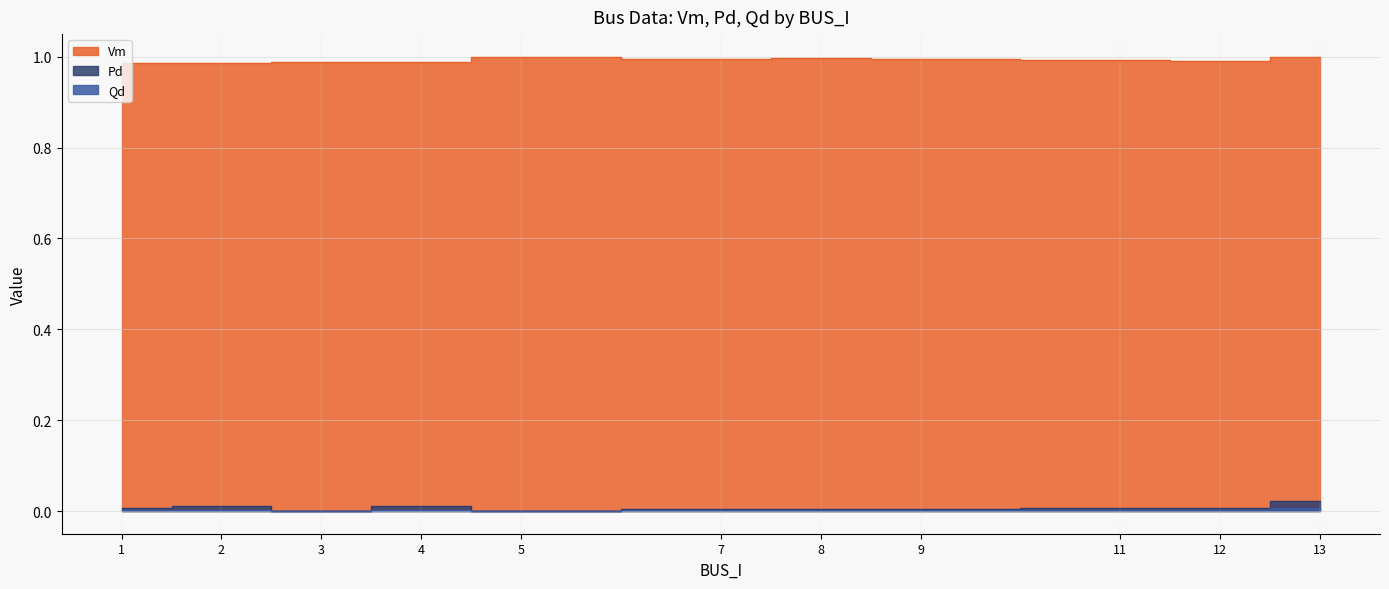

Reading left to right, what are all the values shown in this chart?

Vm: 1.0	1.0	1.0	1.0	1.0	1.0	1.0	1.0	1.0	1.0	1.0
Pd: 0.0	0.0	0.0	0.0	0.0	0.0	0.0	0.0	0.0	0.0	0.0
Qd: 0.0	0.0	0.0	0.0	0.0	0.0	0.0	0.0	0.0	0.0	0.0